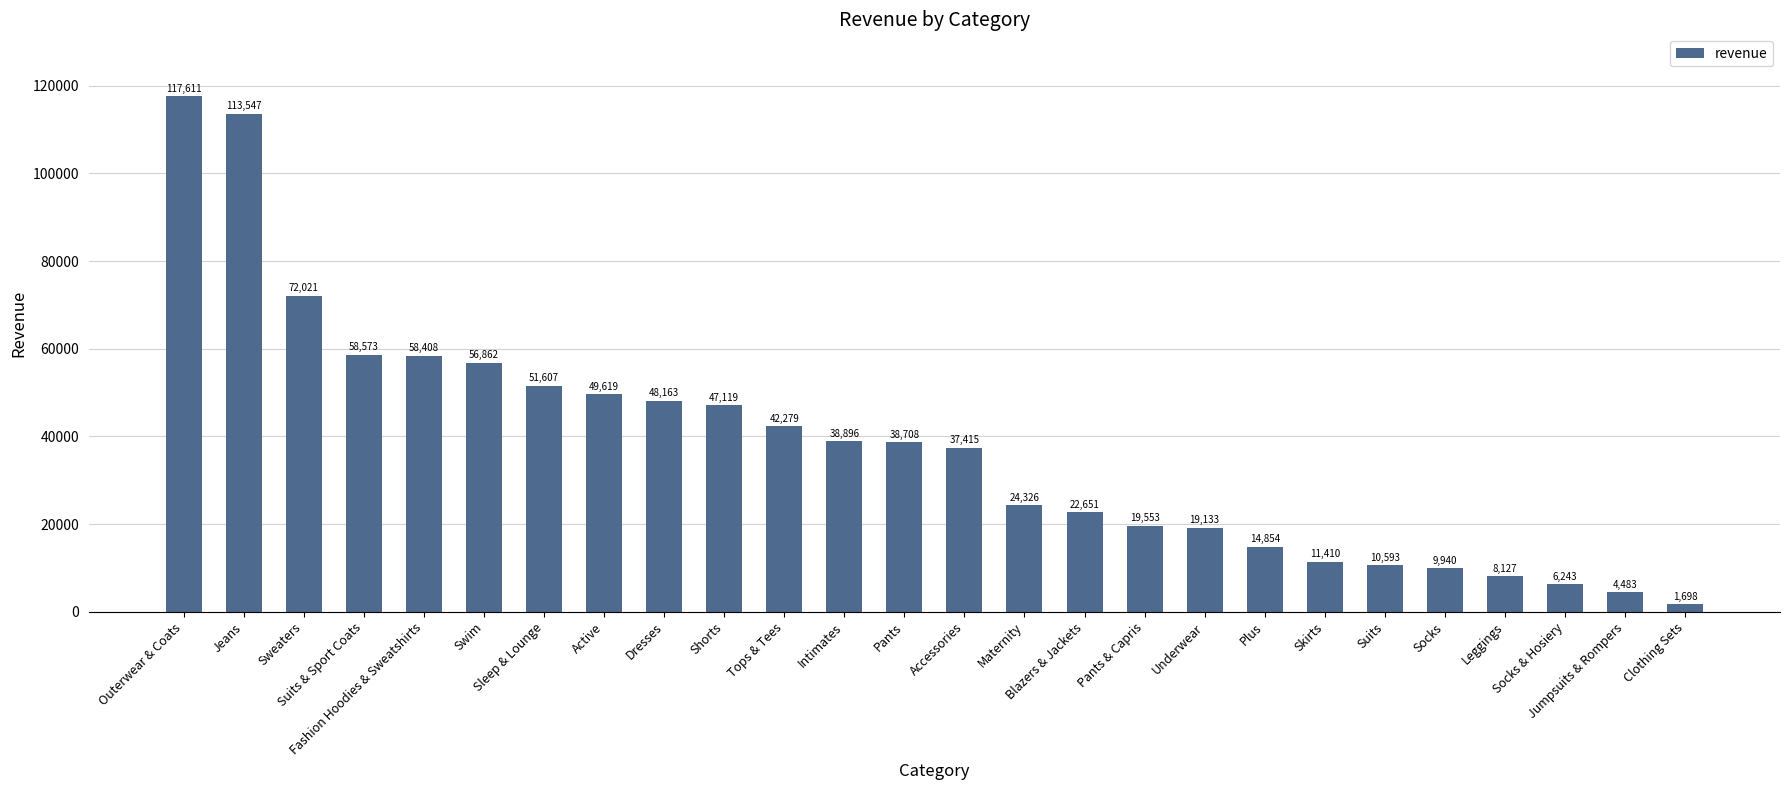

What is the minimum value shown in the chart?

1697.8